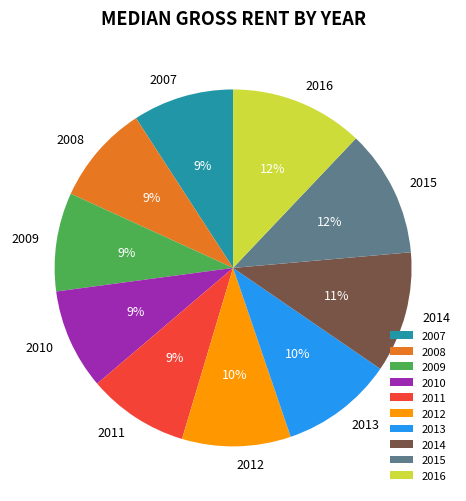

Is there any slice that represents more than half of the pie?

No